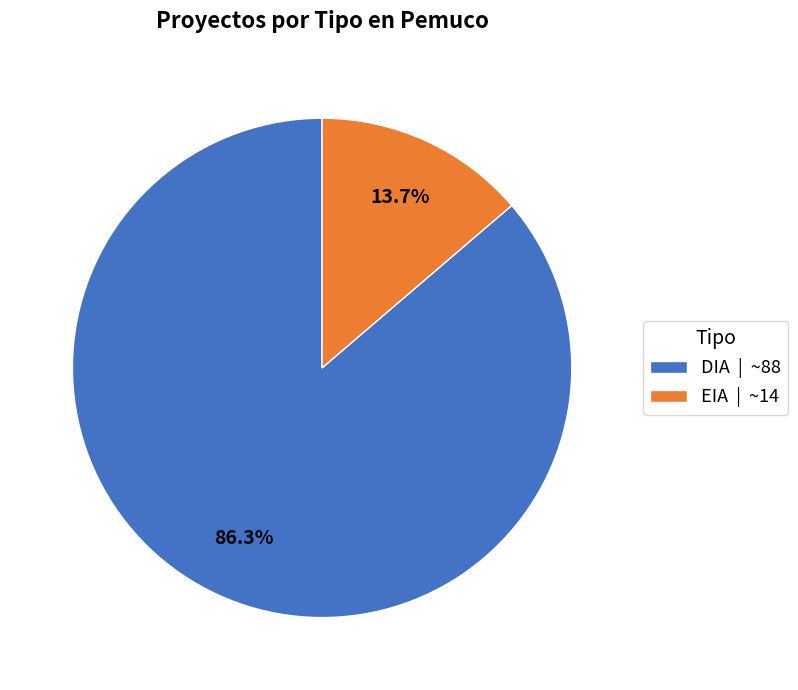

To the nearest percent, what is the difference between the largest and smallest slice percentages?

73%